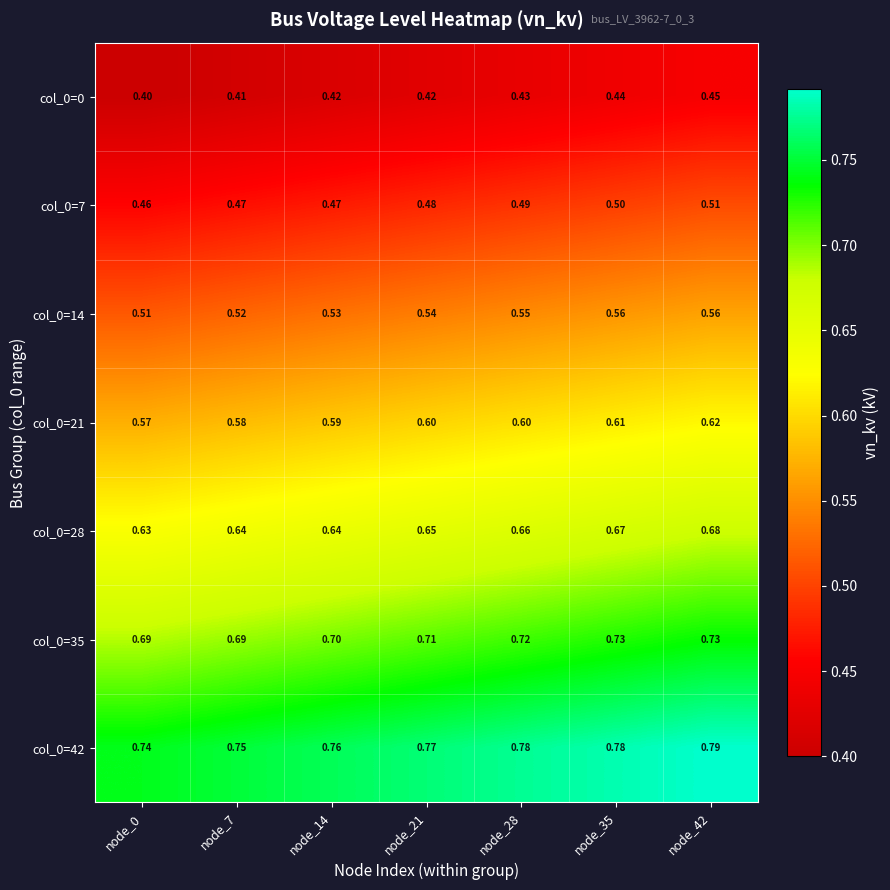

Is the value of col_0=14 at node_7 greater than the value of col_0=0 at node_7?

Yes